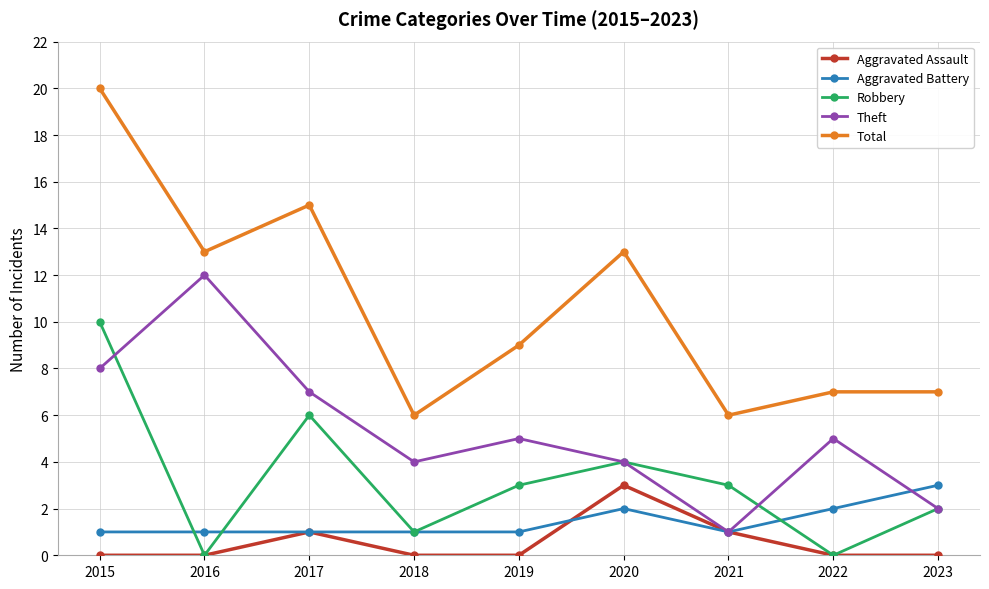

Between 2021 and 2023, which series saw the biggest shift?

Aggravated Battery